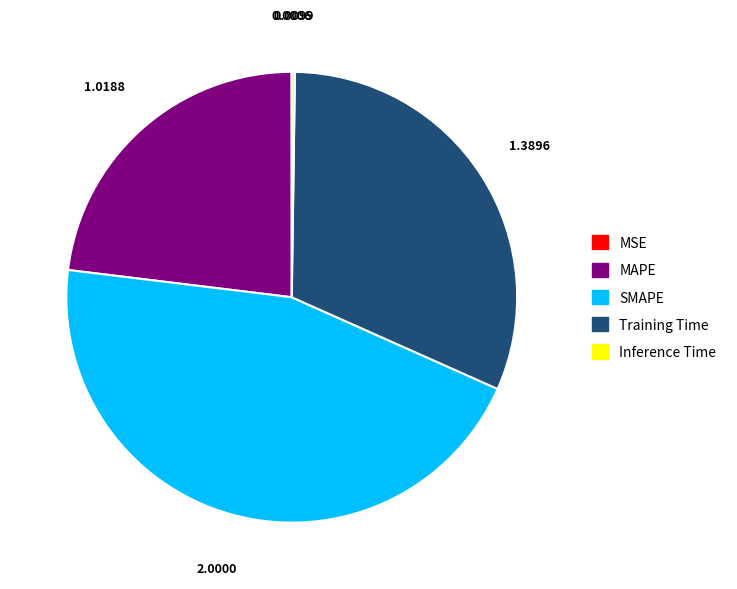

Does MAPE account for over 50% of the chart?

No